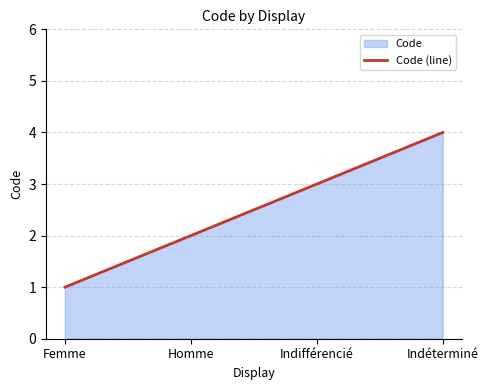

True or false: the data shows 2 at Homme.

True